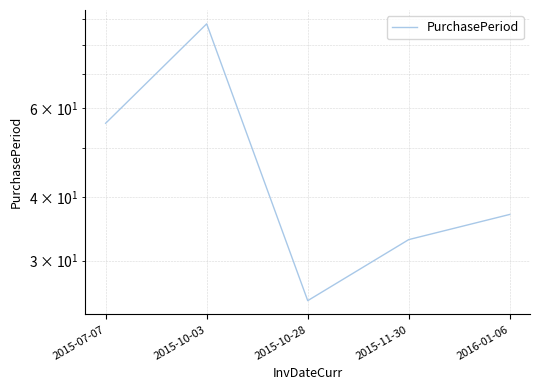

Read the value at 2015-11-30, to the nearest 5.

35